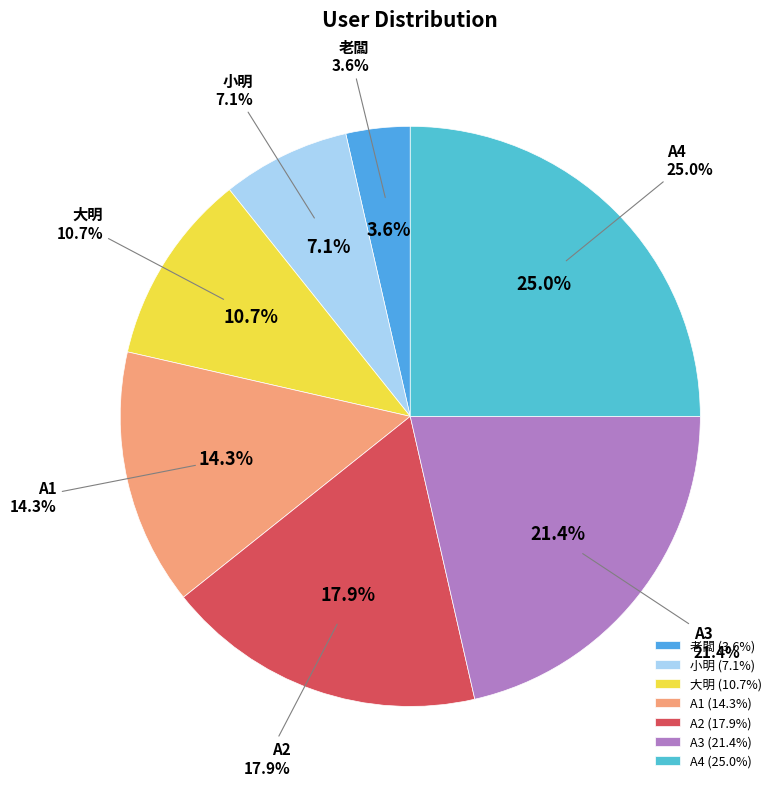

Do A4 and 小明 together represent more than half of the pie?

No